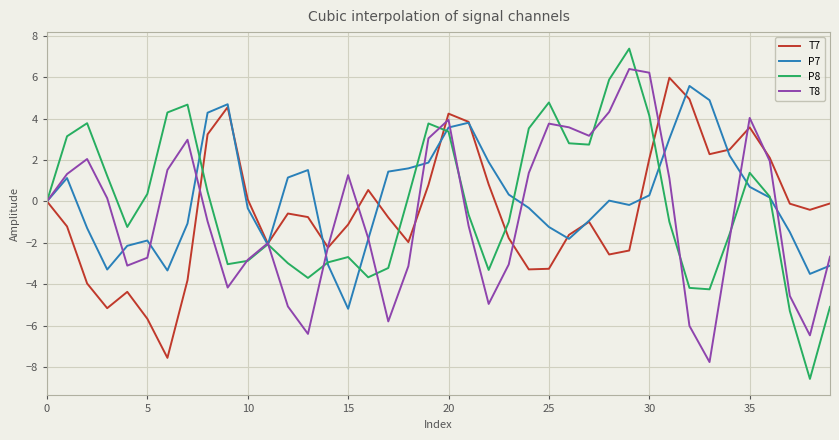

Which series has the largest range (max minus min)?

P8